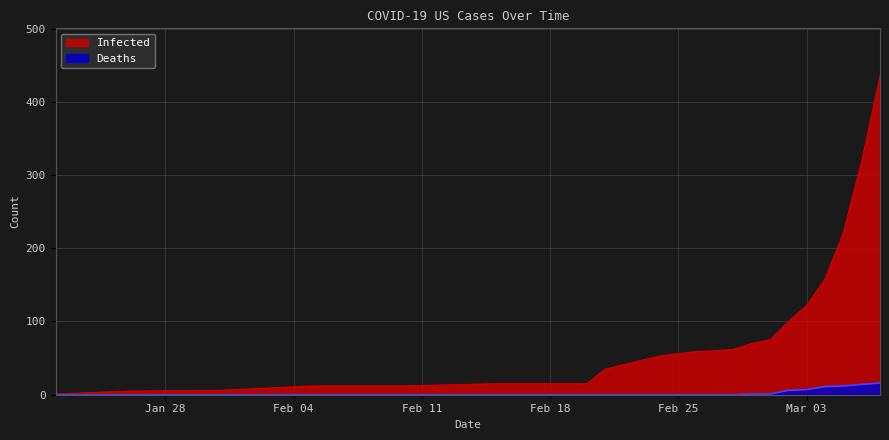

Read the Infected value at 02-20-2020, to the nearest 10.

20